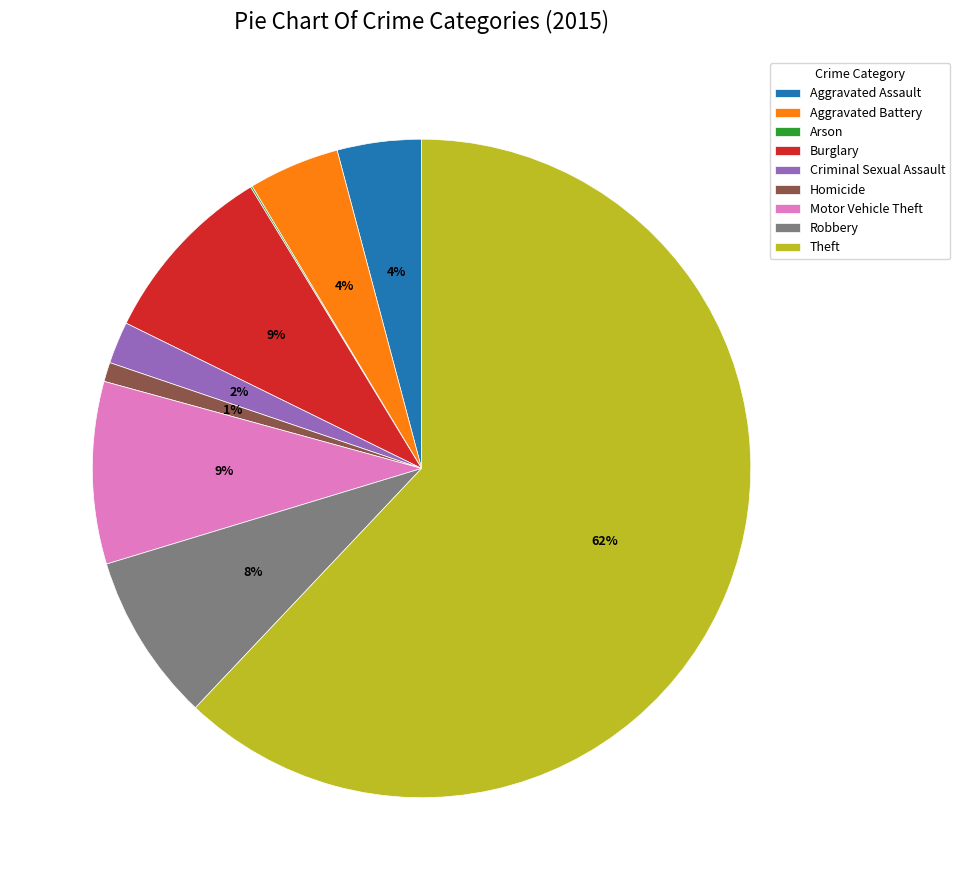

Which category has the biggest portion of the pie?

Theft